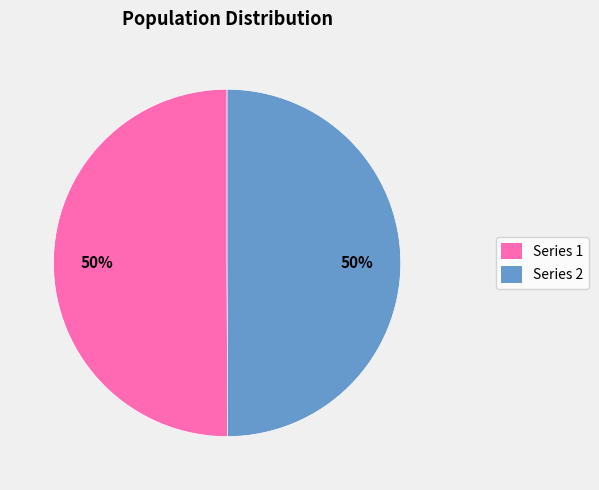

To the nearest percent, what is the average slice percentage?

50%